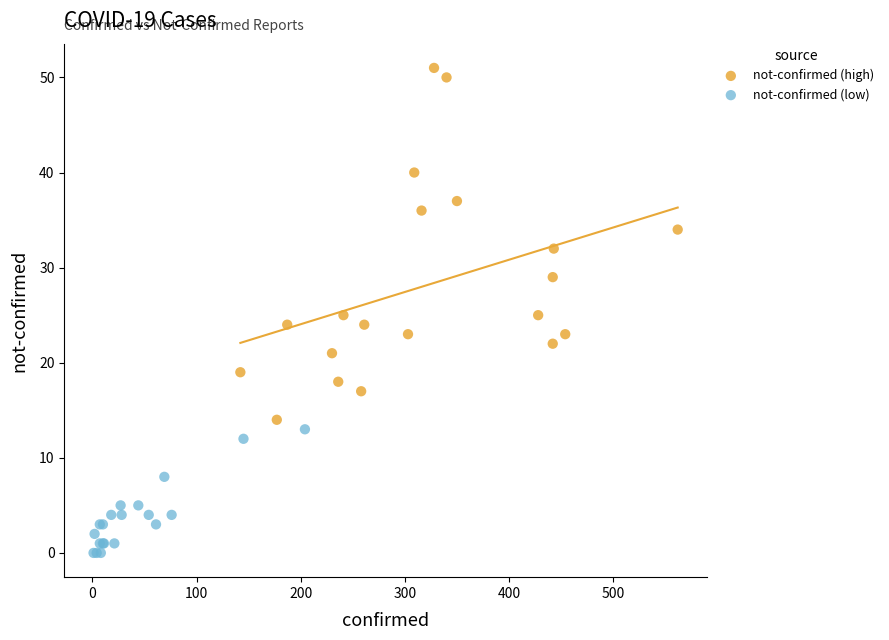

Which series reaches the maximum Y coordinate?

not-confirmed (high)